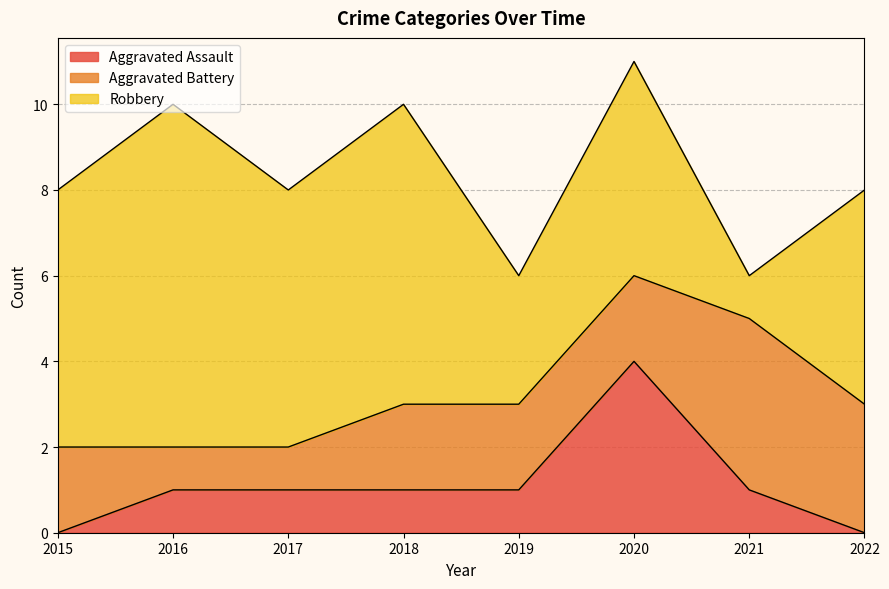

What is the sum of the Robbery values at 2021 and 2017?

7